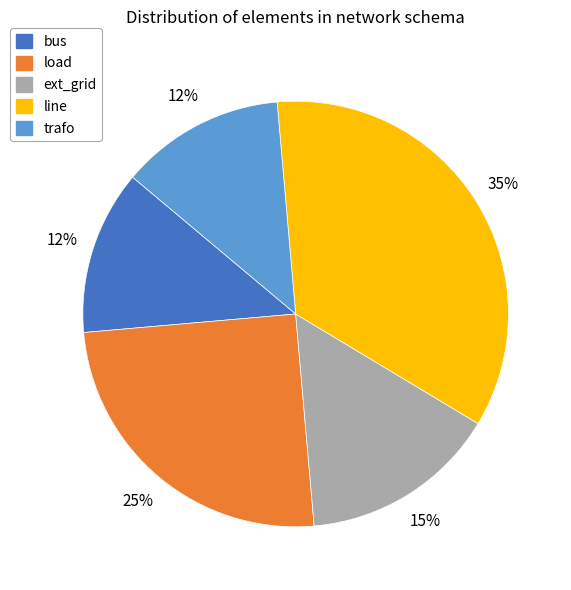

Is there a majority slice in this chart?

No